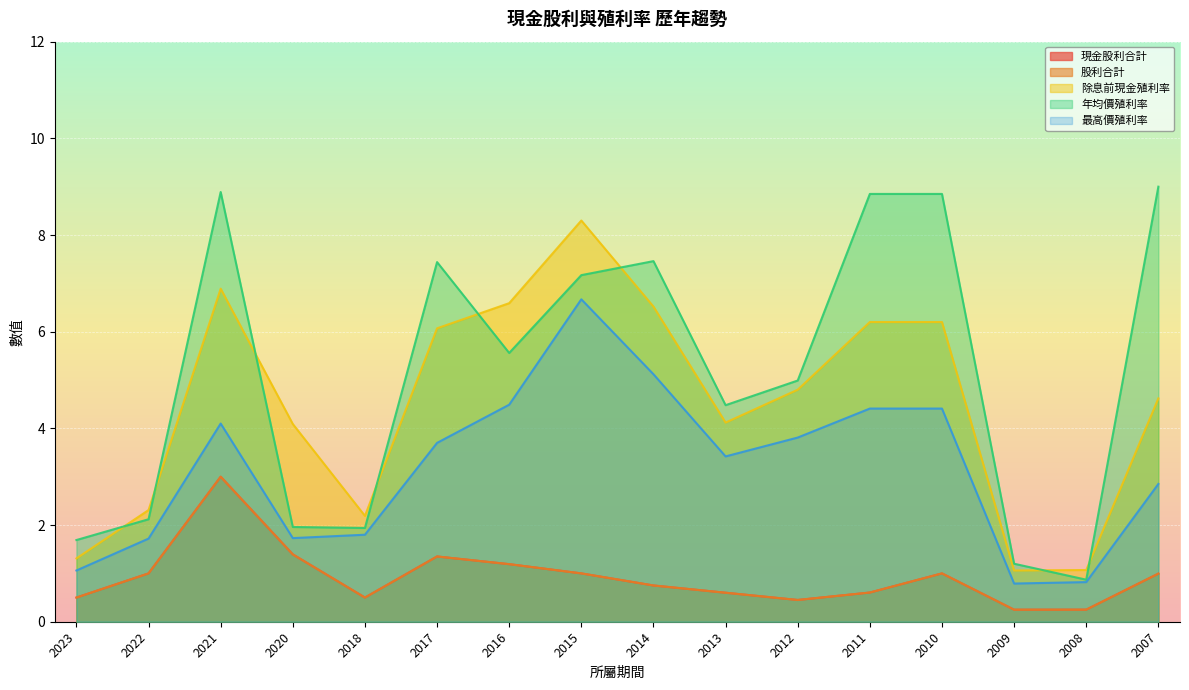

True or false: 股利合計 and 年均價殖利率 cross at least once.

False